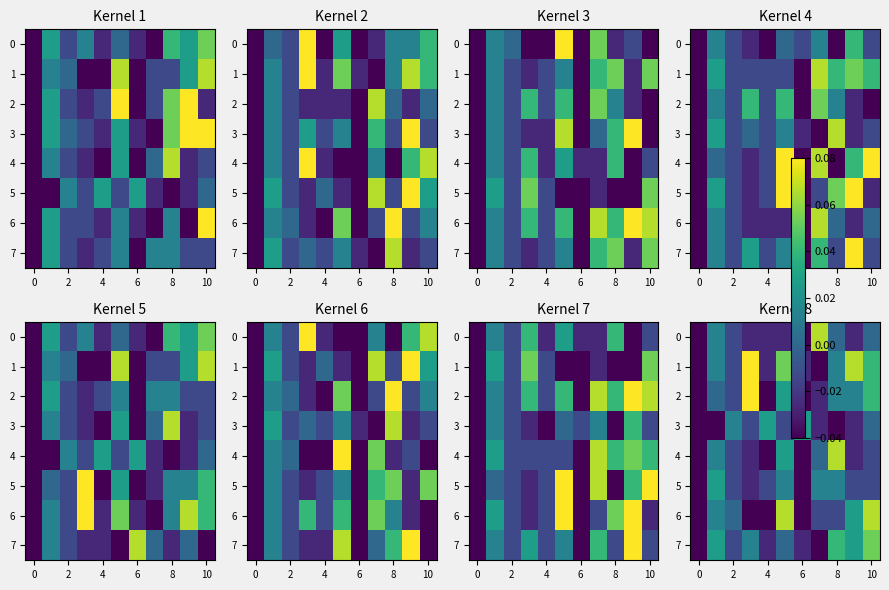

What is the difference between the highest and lowest values at 6?

0.1